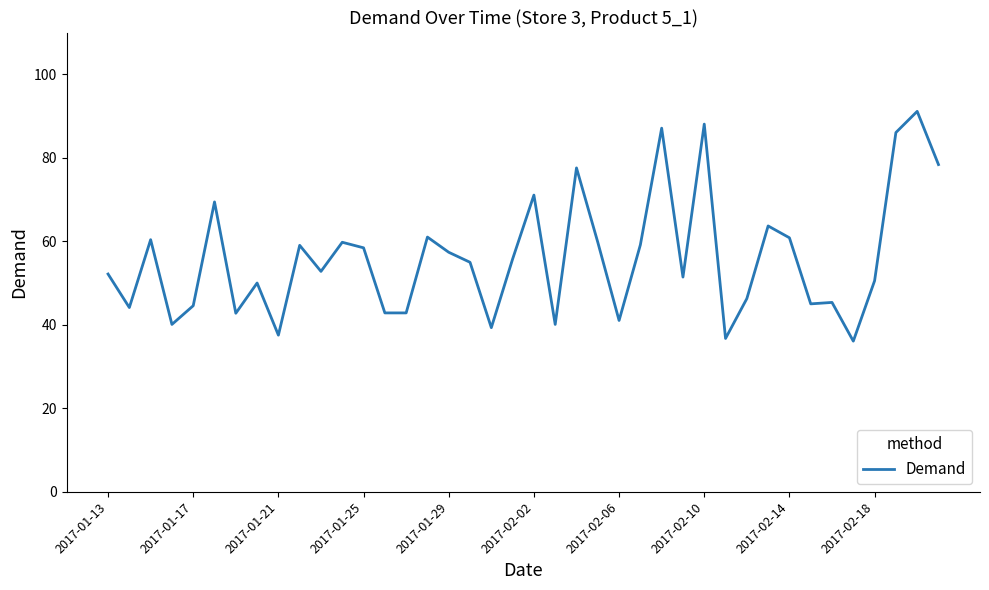

What is the maximum value shown in the chart?

91.1